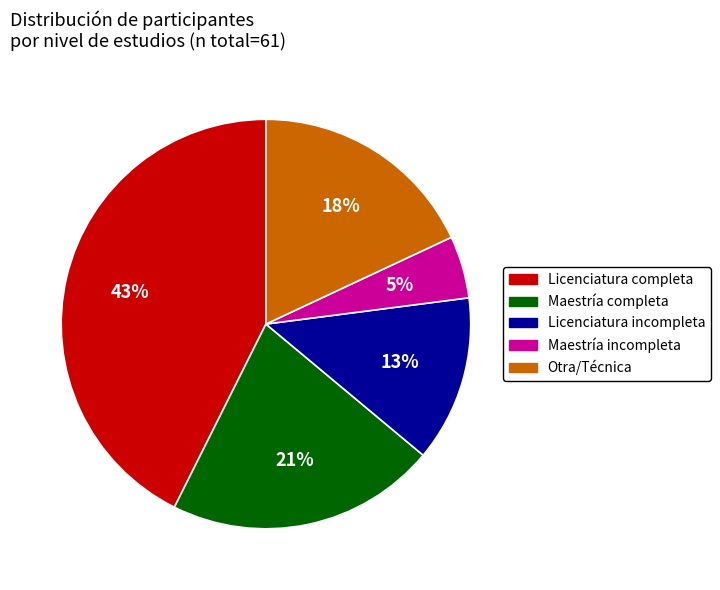

What percentage is the Licenciatura incompleta slice, to the nearest percent?

13%